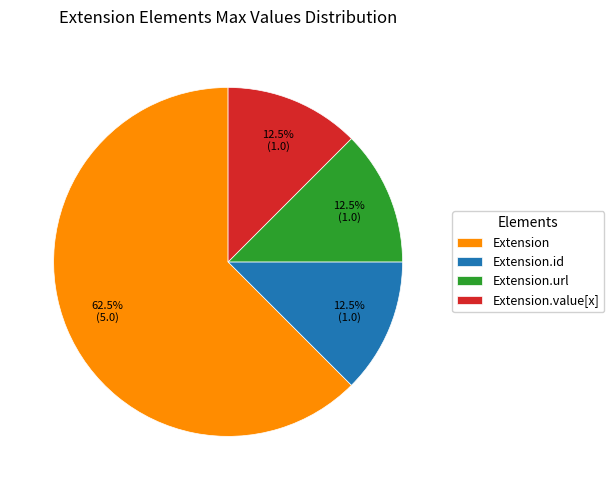

What is the largest slice in the pie chart?

Extension